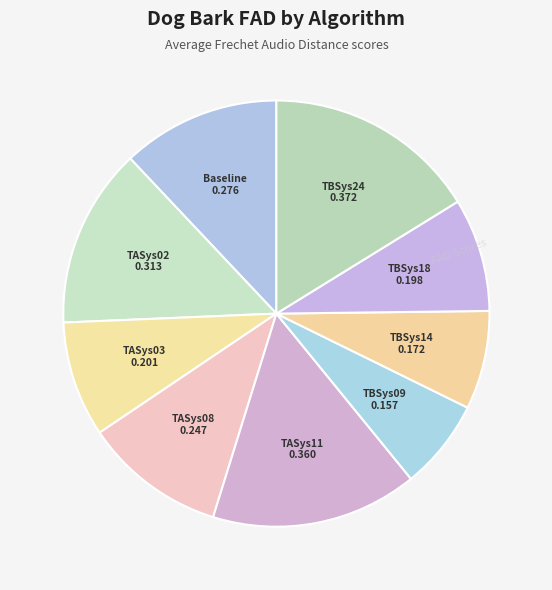

Count the number of slices in the pie.

9